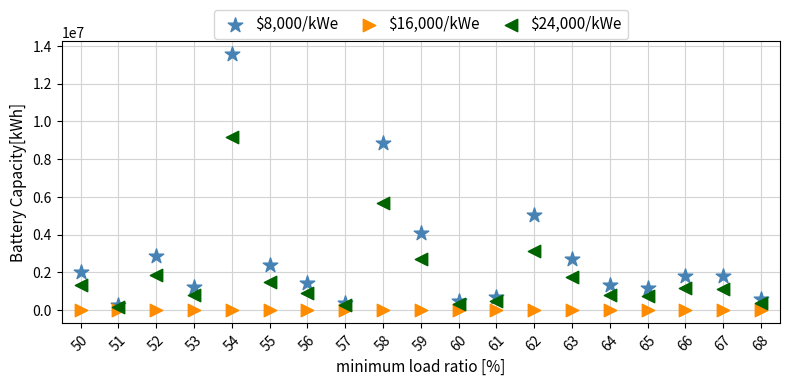

Across all series, what Y value is closest to 6776923?

5684399